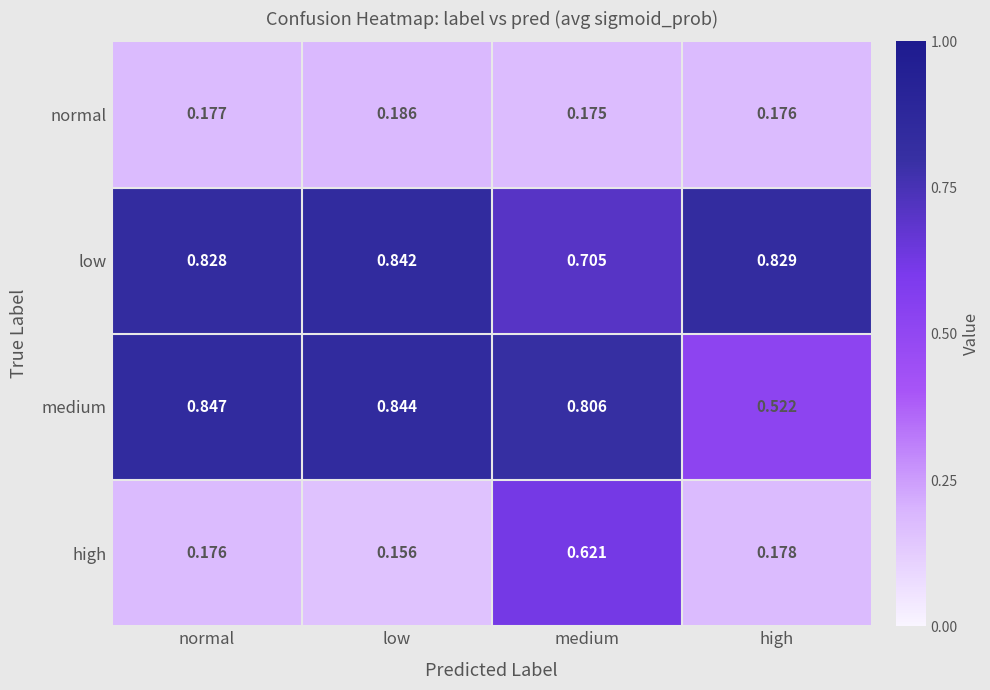

At which label does high reach its minimum?

low